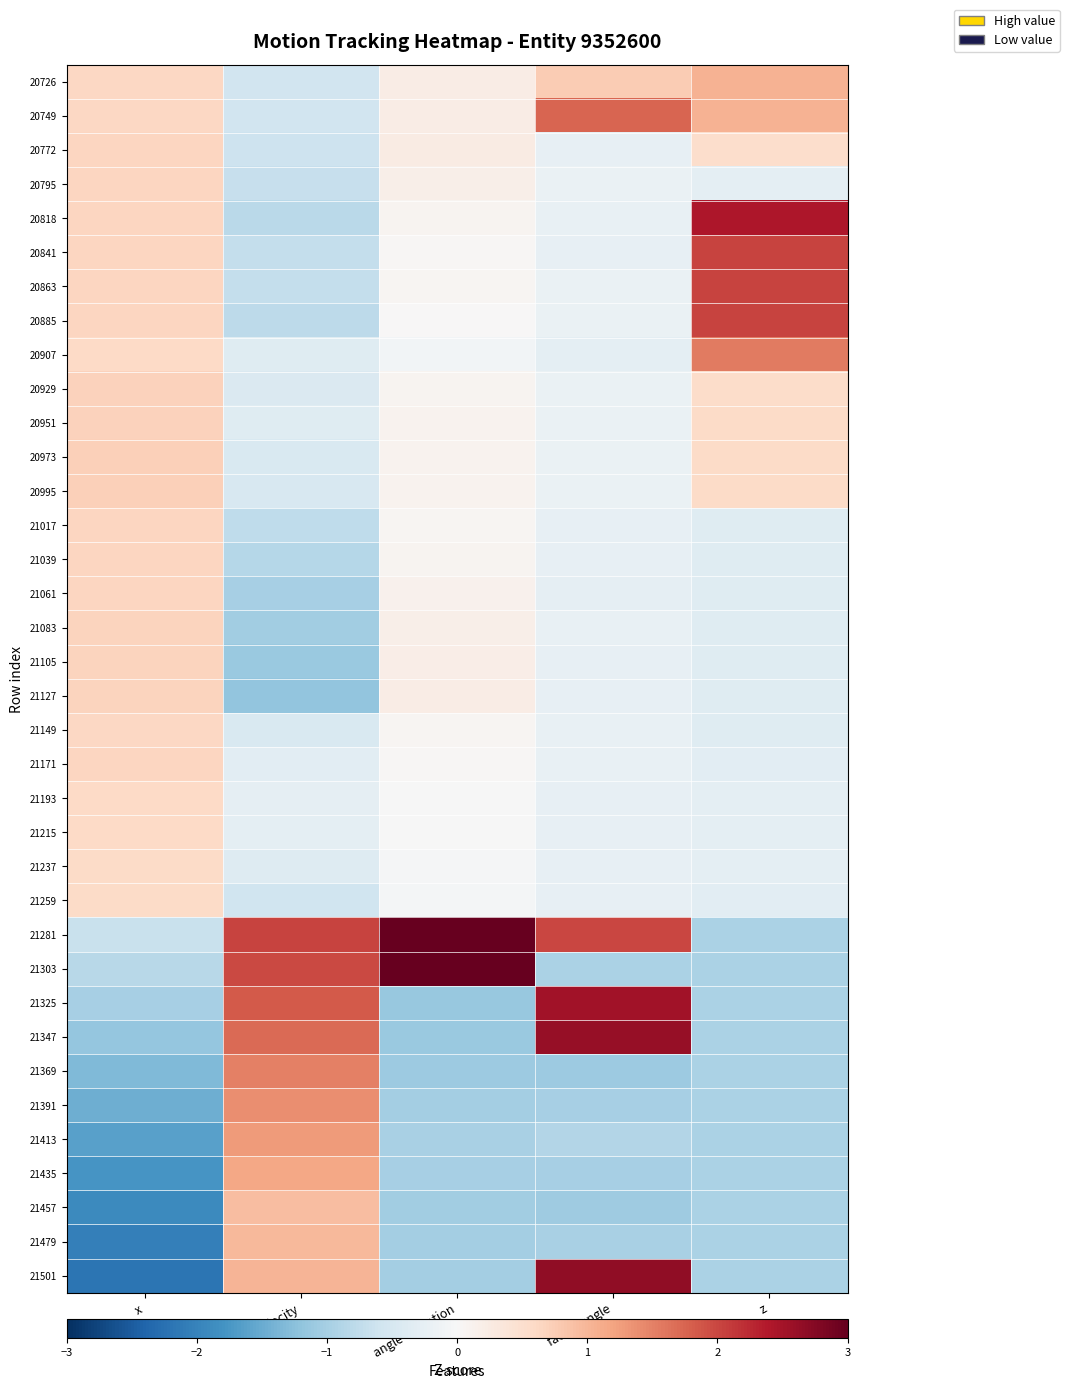

At how many categories does at least one series exceed -1?

5